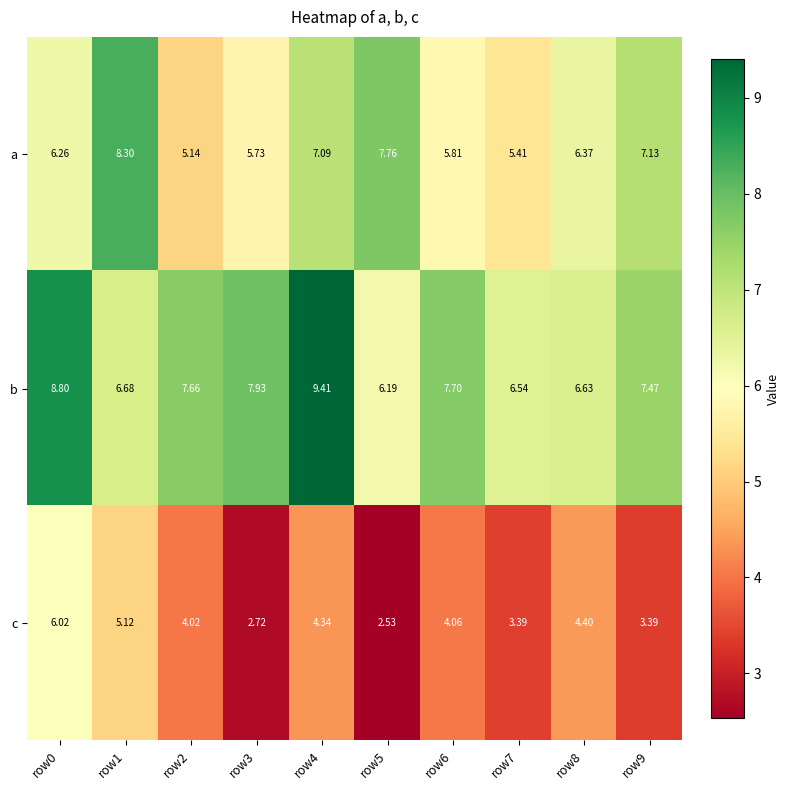

Between row7 and row9, which series saw the biggest shift?

a